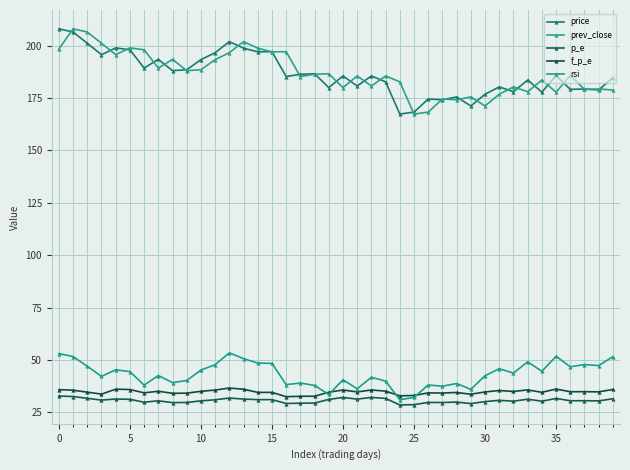

True or false: rsi and price intersect in this chart.

False